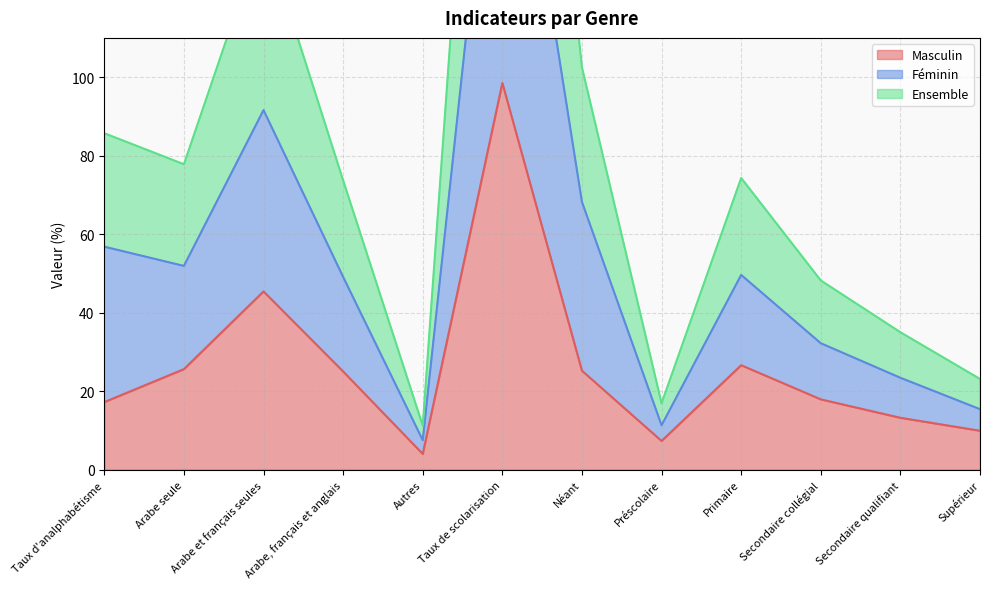

Between Arabe et français seules and Taux d'analphabétisme, which is larger?

Arabe et français seules